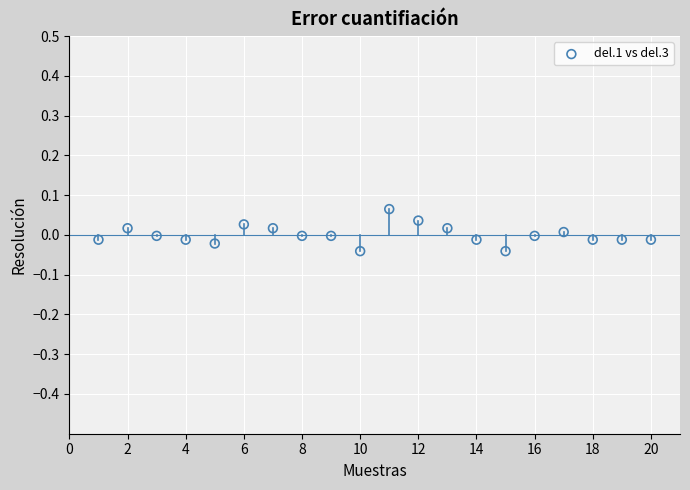

What is the range of X values (max minus min)?

19.0